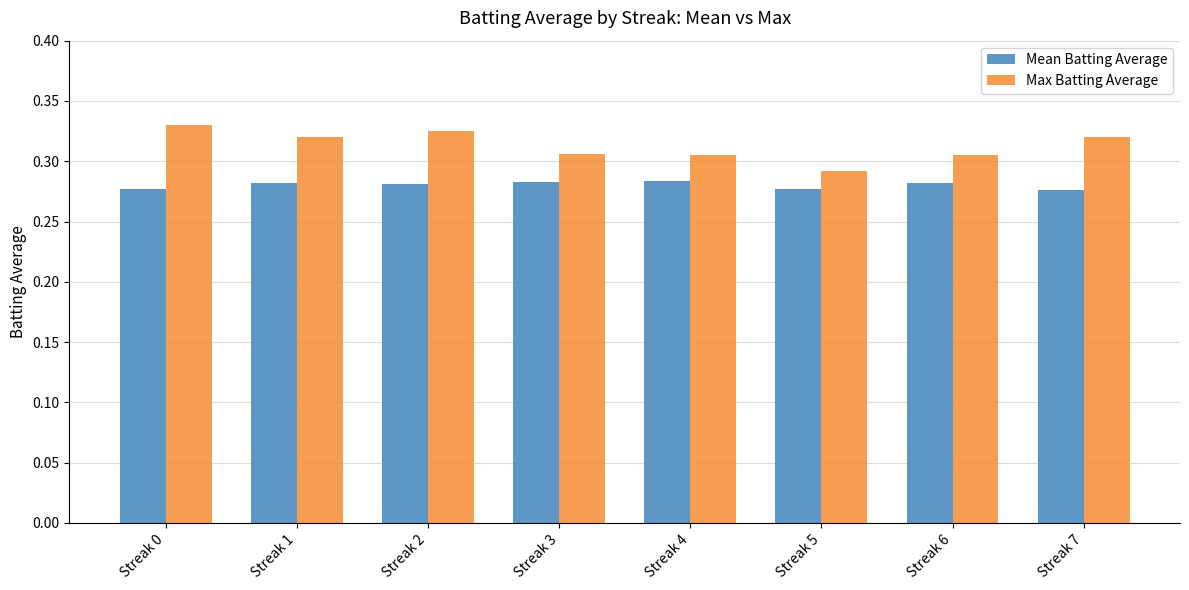

Which series has the largest range (max minus min)?

Max Batting Average